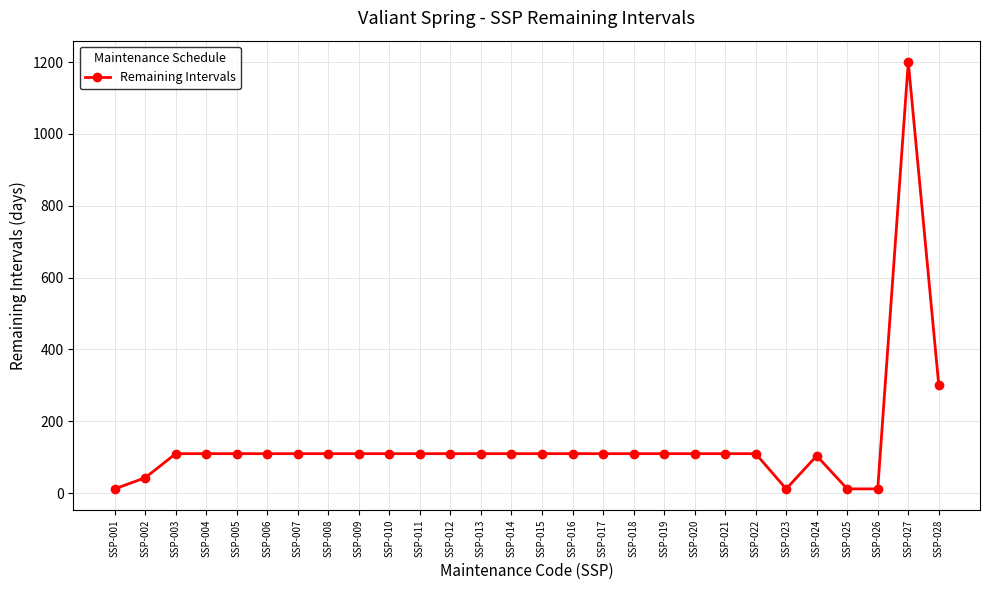

What is the approximate value at SSP-016, to the nearest 10?

110